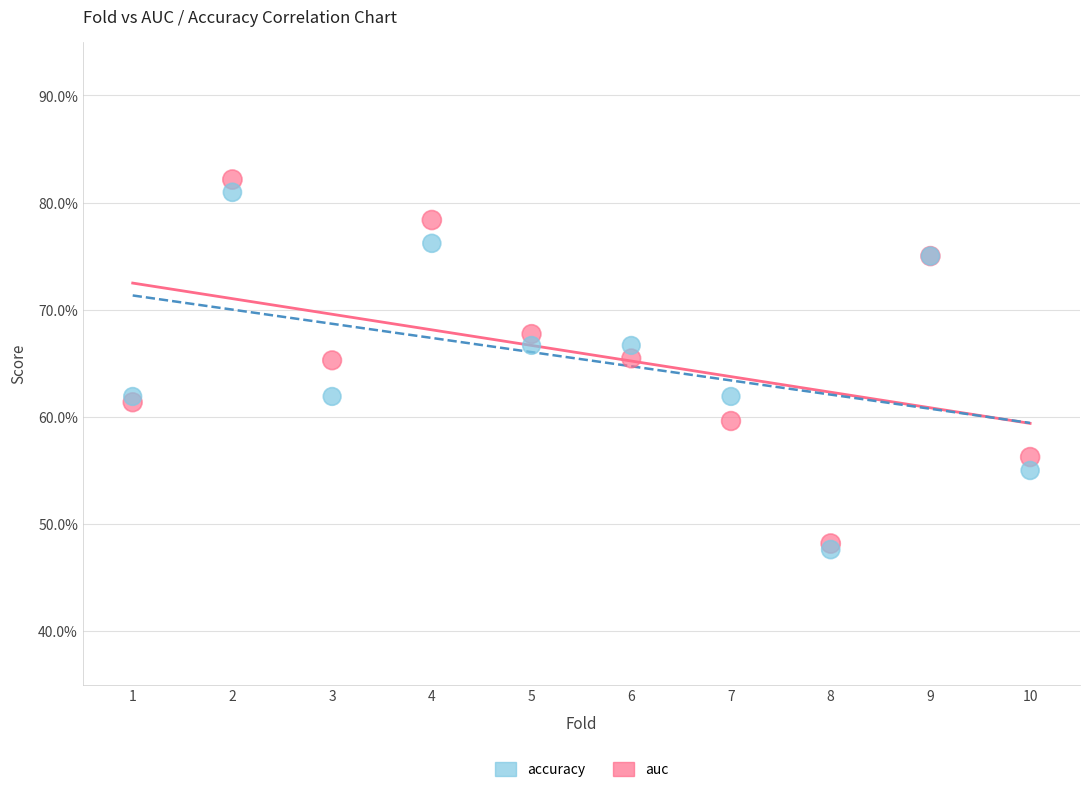

Which series contains the lowest Y value?

accuracy